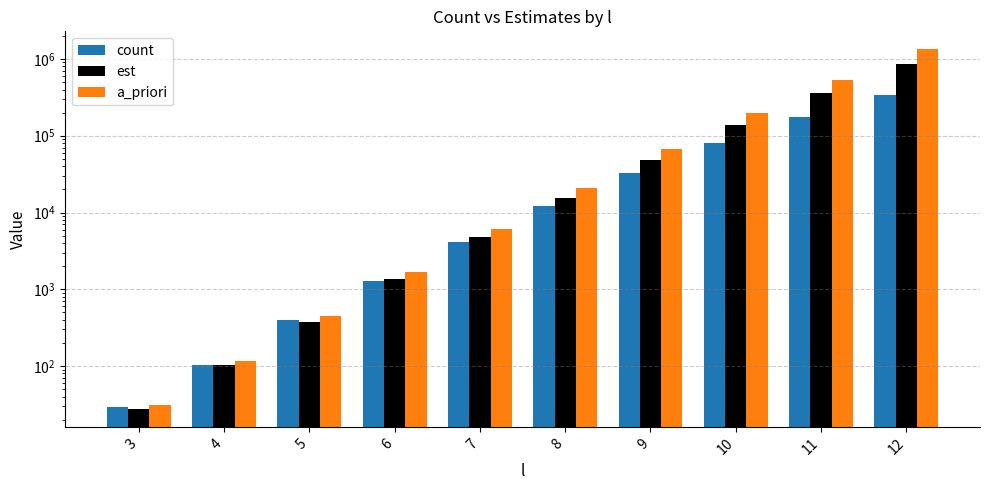

At which label is count closest to 167773?

11